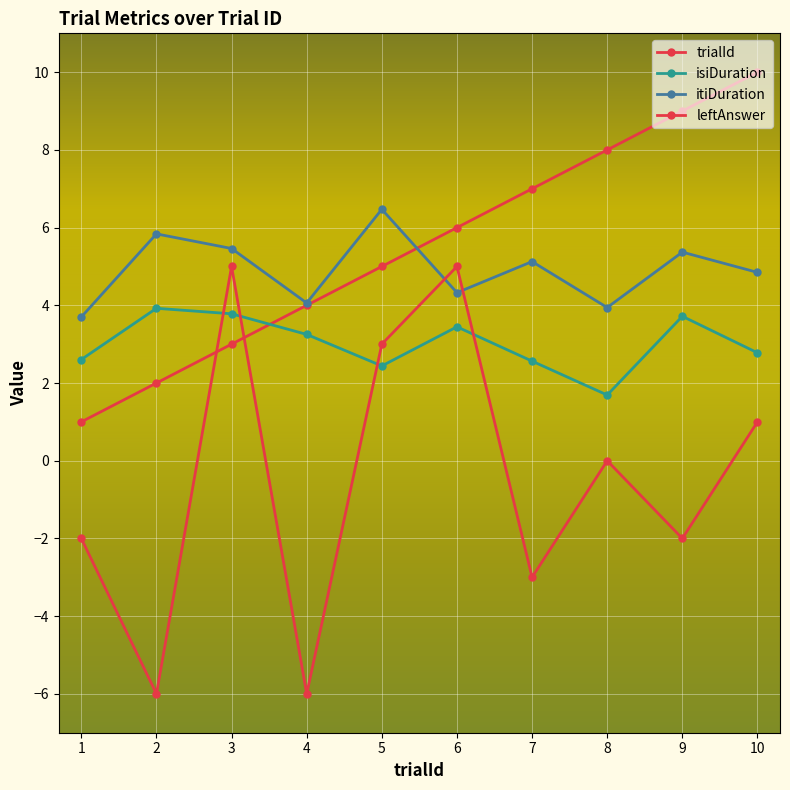

What is the difference between the maximum and minimum values in the isiDuration series?

2.2